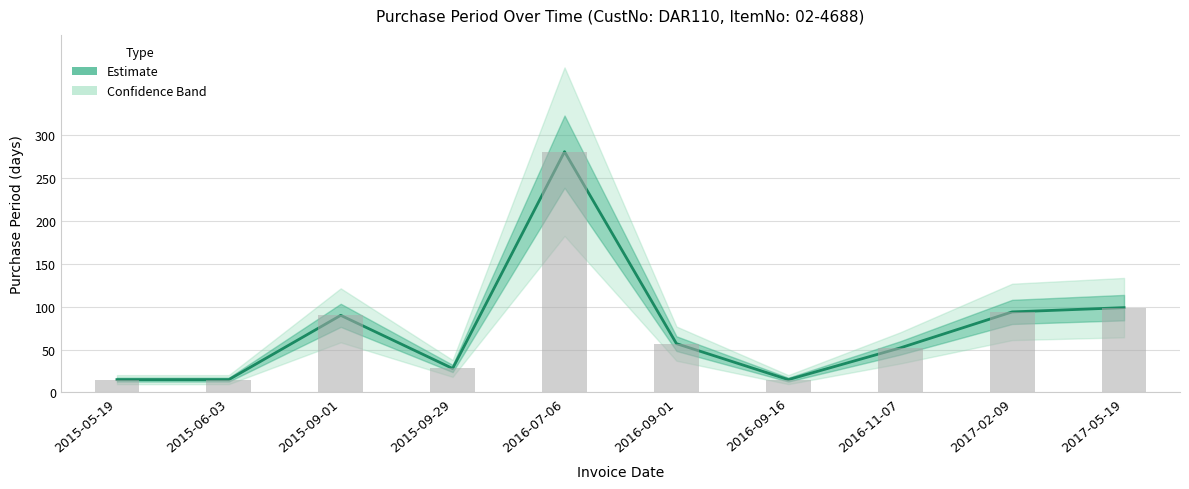

What is the label of the 6th bar from the right?

2016-07-06